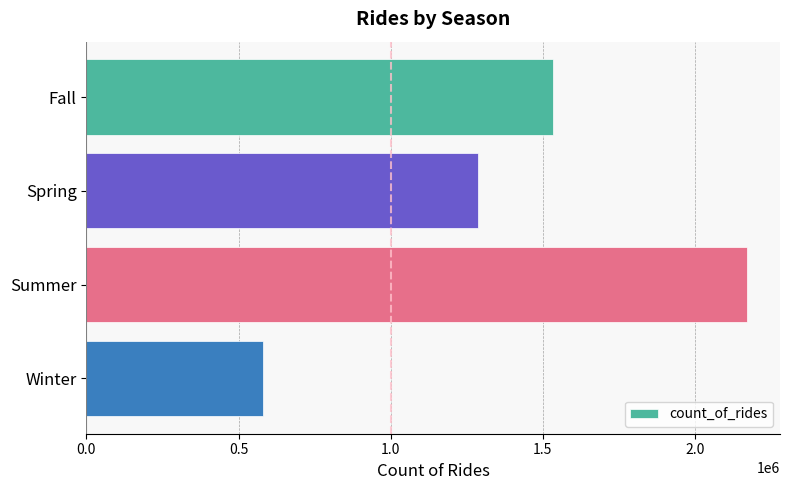

How many bars are there in total?

4